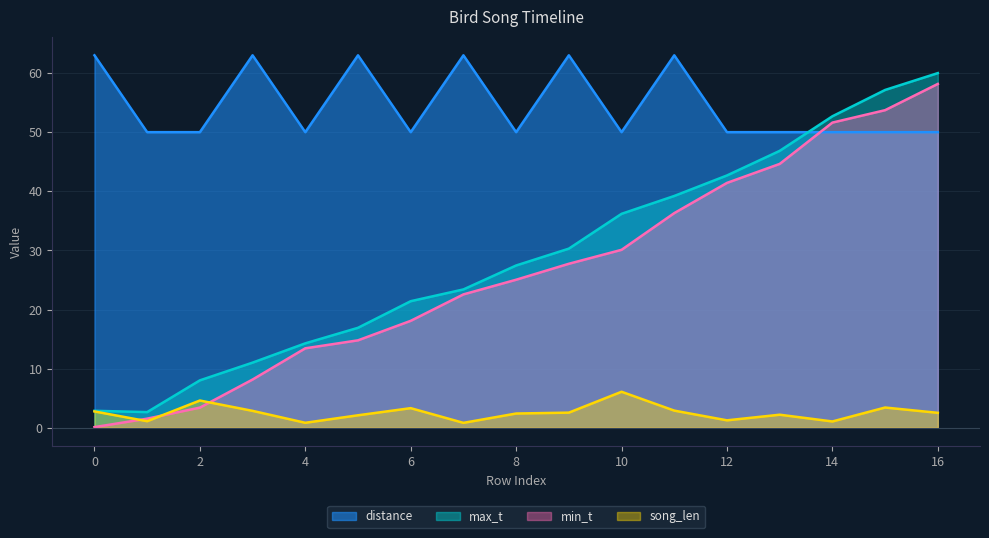

Does the chart display data point markers on the line(s)?

No